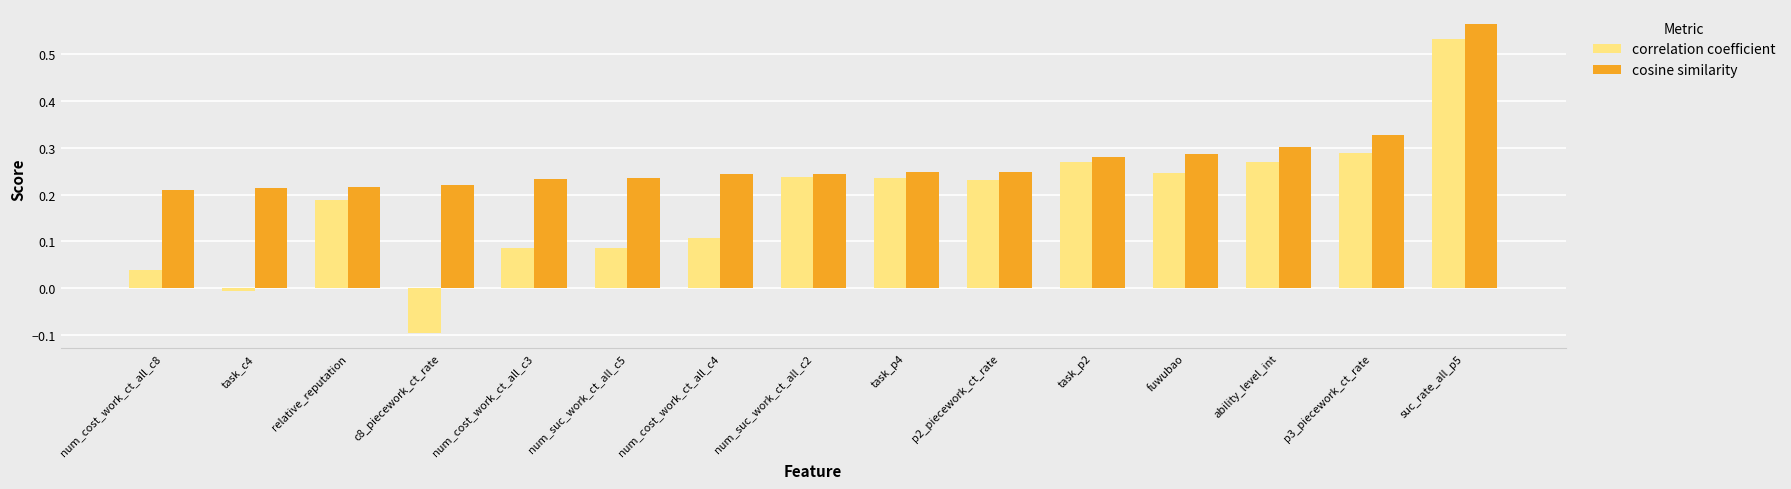

Which category has the highest value across all series?

suc_rate_all_p5